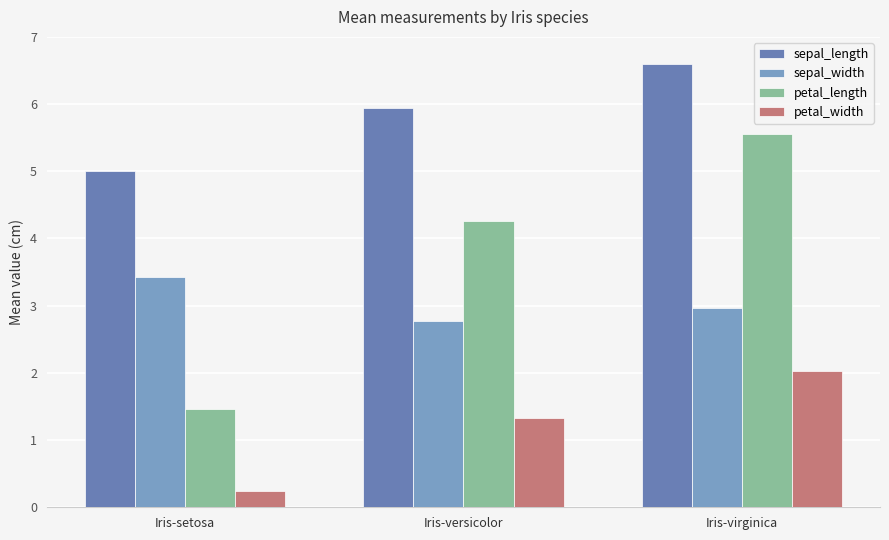

What is the difference between the maximum and minimum values in the sepal_width series?

0.6